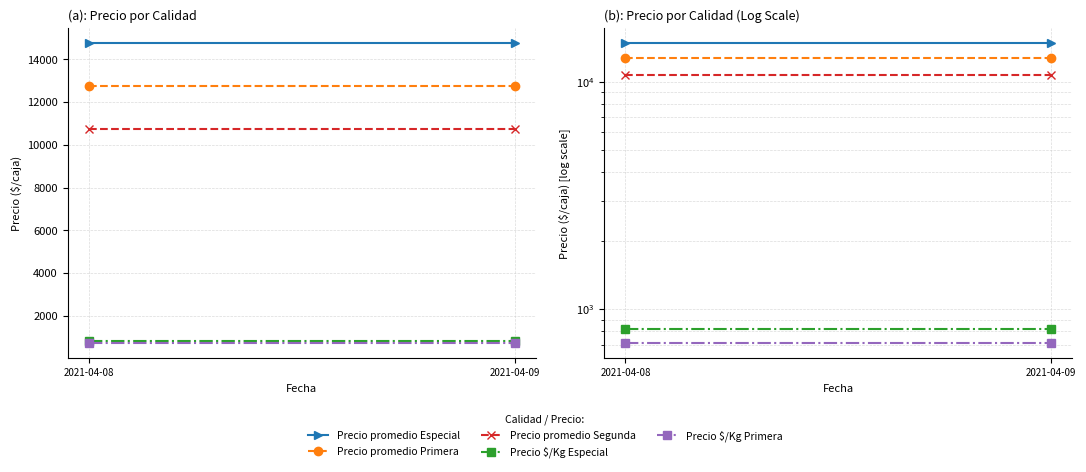

At 2021-04-08, list the series in order from smallest to largest.

Precio $/Kg Primera, Precio $/Kg Especial, Precio promedio Segunda, Precio promedio Primera, Precio promedio Especial